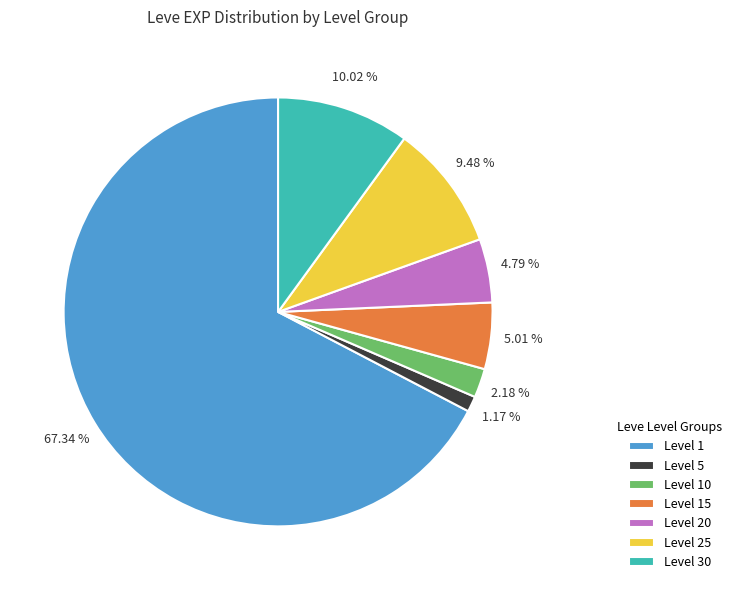

To the nearest percent, what is the difference between the largest and smallest slice percentages?

66%